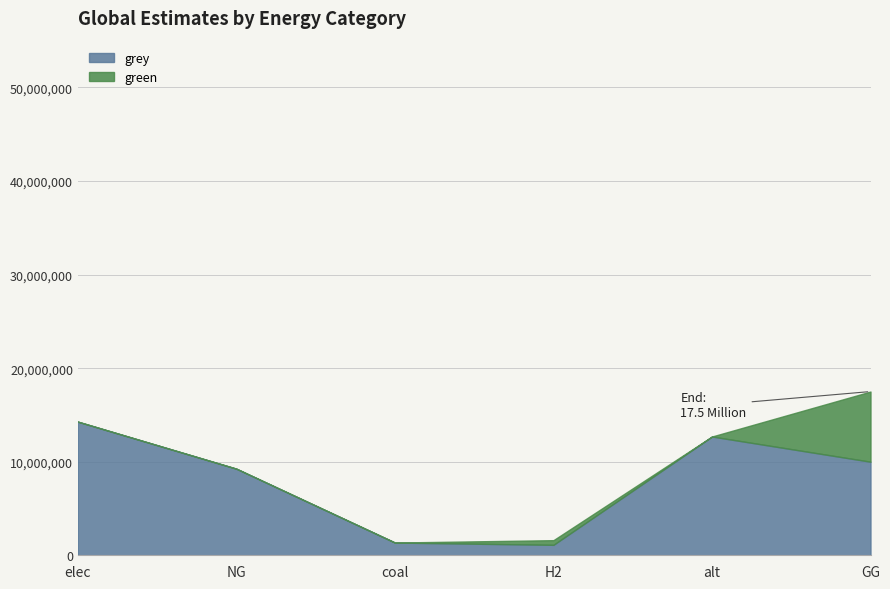

At how many categories does at least one series exceed 8261700?

4